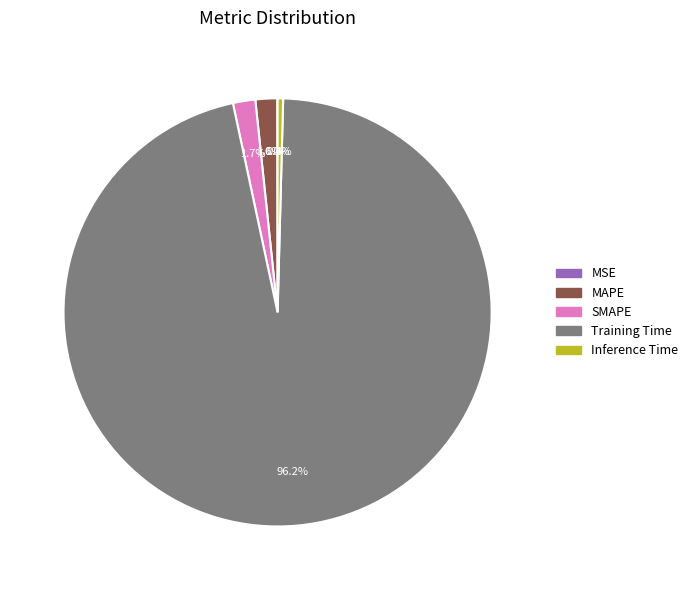

Which has a higher value, Inference Time or MAPE?

MAPE